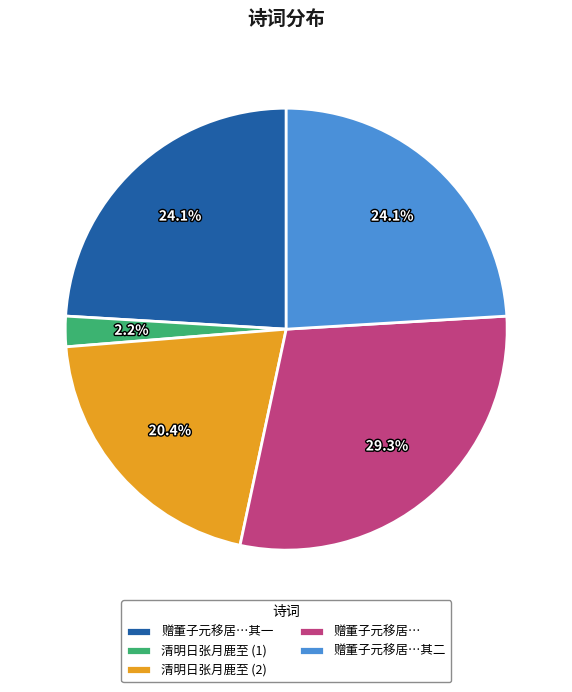

Which category has the biggest portion of the pie?

赠董子元移居…